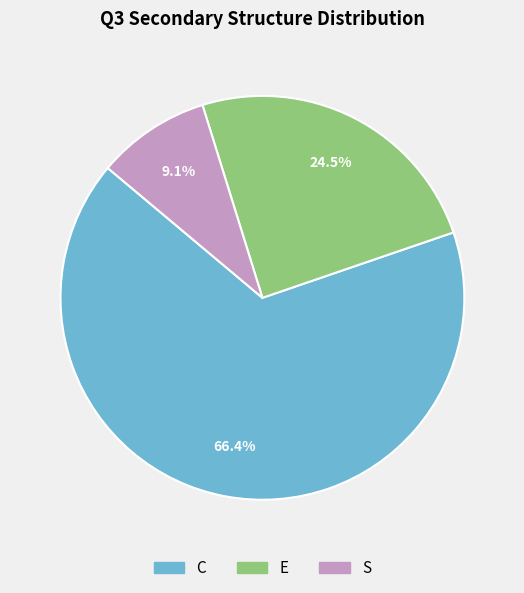

Which slice is the largest?

C